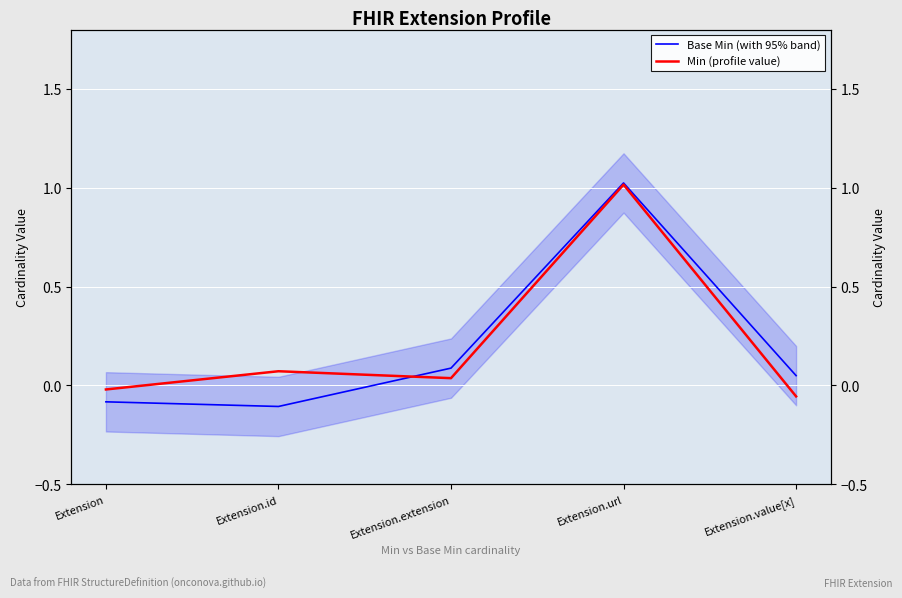

What is the difference between the second highest and minimum values in the Min (profile value) series?

0.1